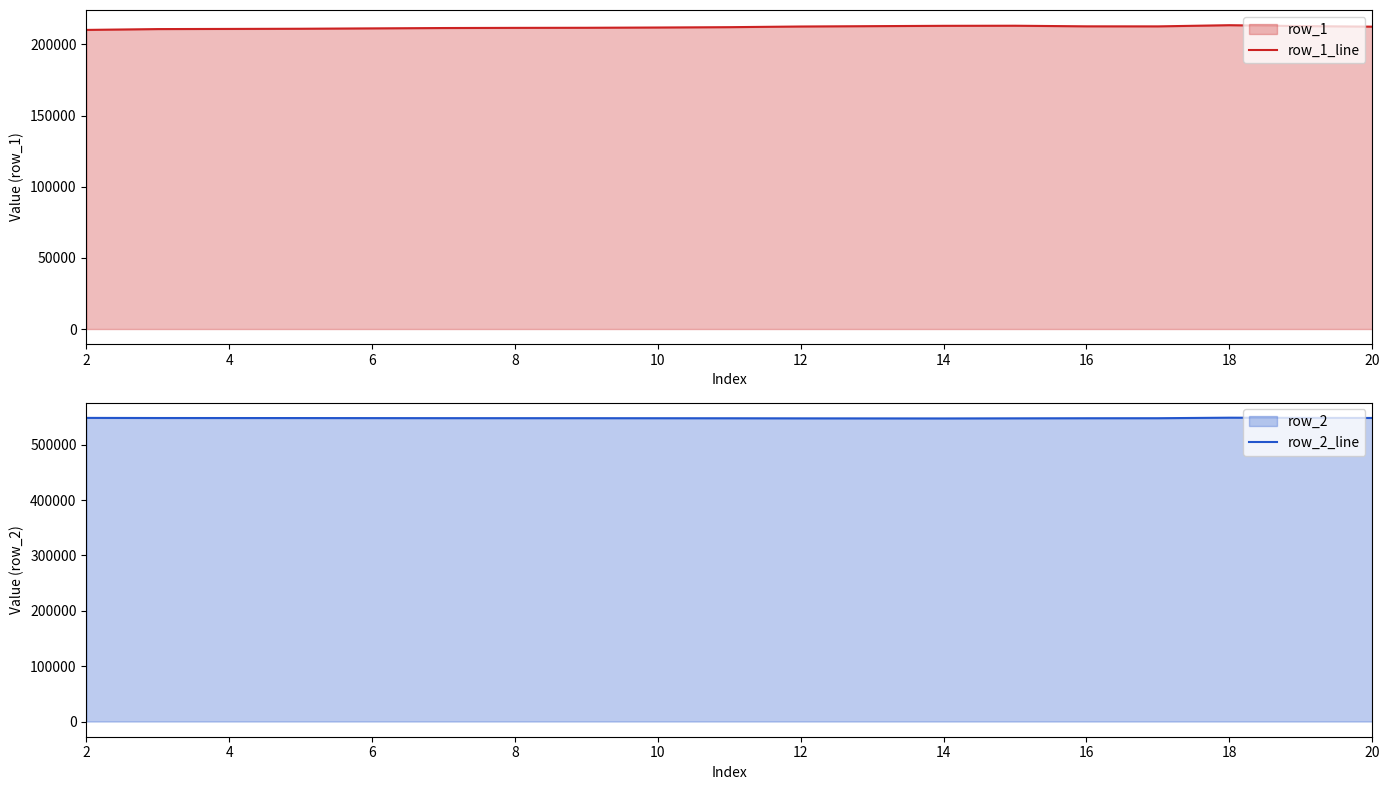

Which series has the largest range (max minus min)?

row_1_line